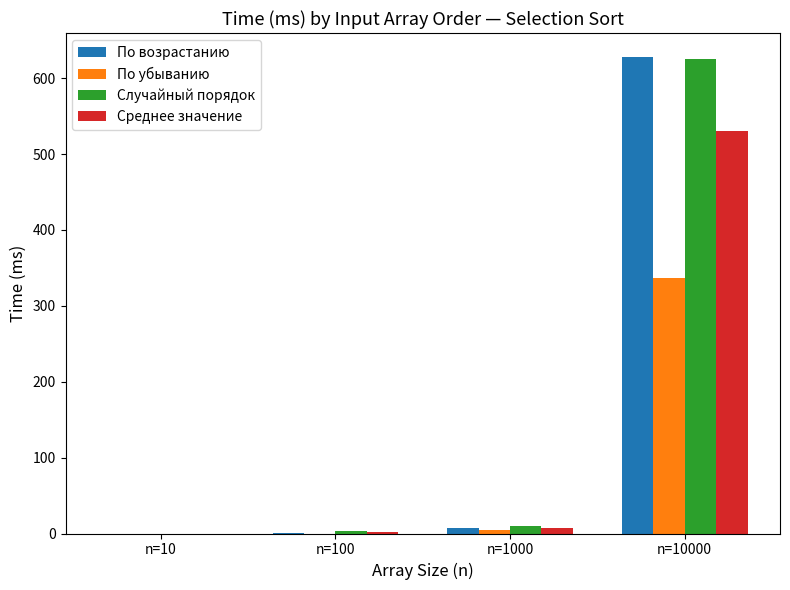

What are all the series names shown in the legend?

По возрастанию, По убыванию, Случайный порядок, Среднее значение